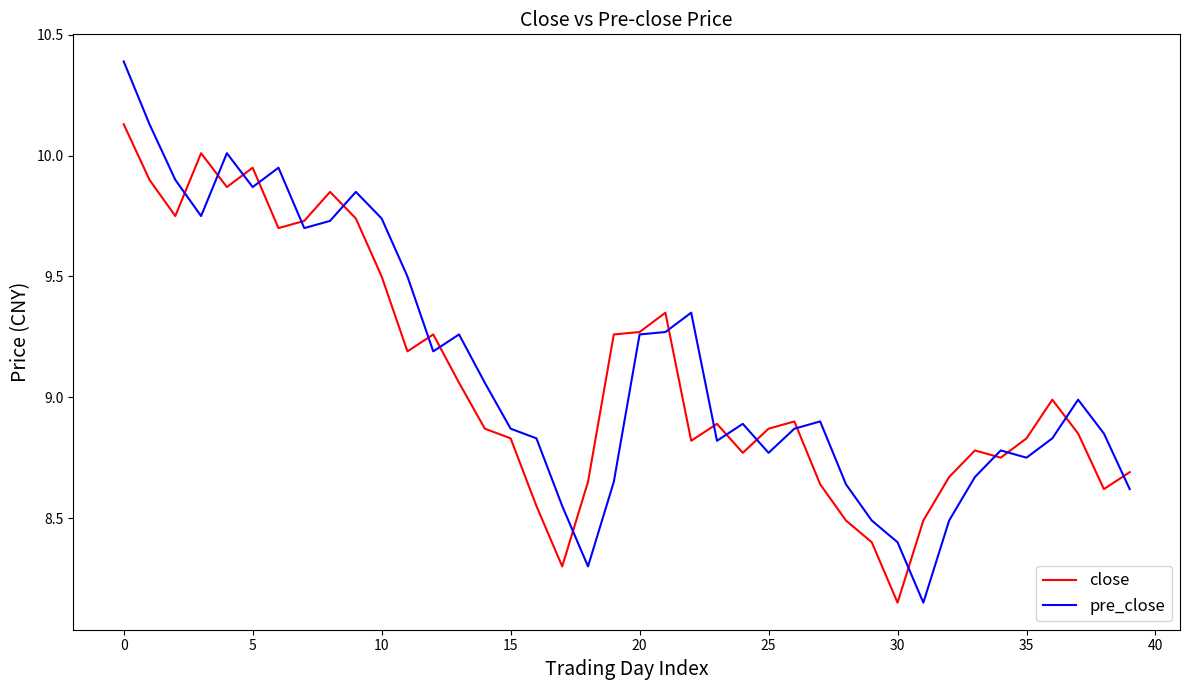

Which series has the largest range (max minus min)?

pre_close